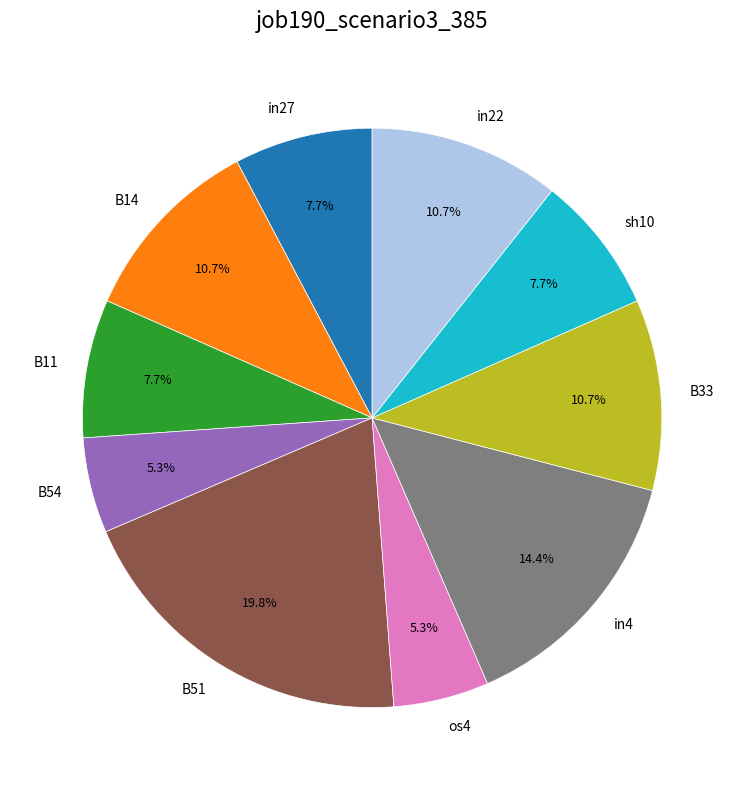

Which slice is the largest?

B51